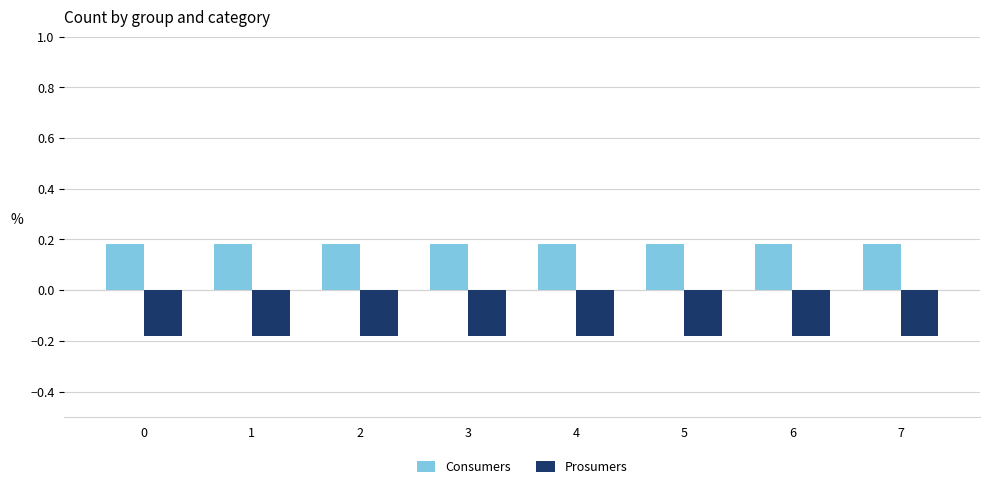

How many bars are there in each group?

2